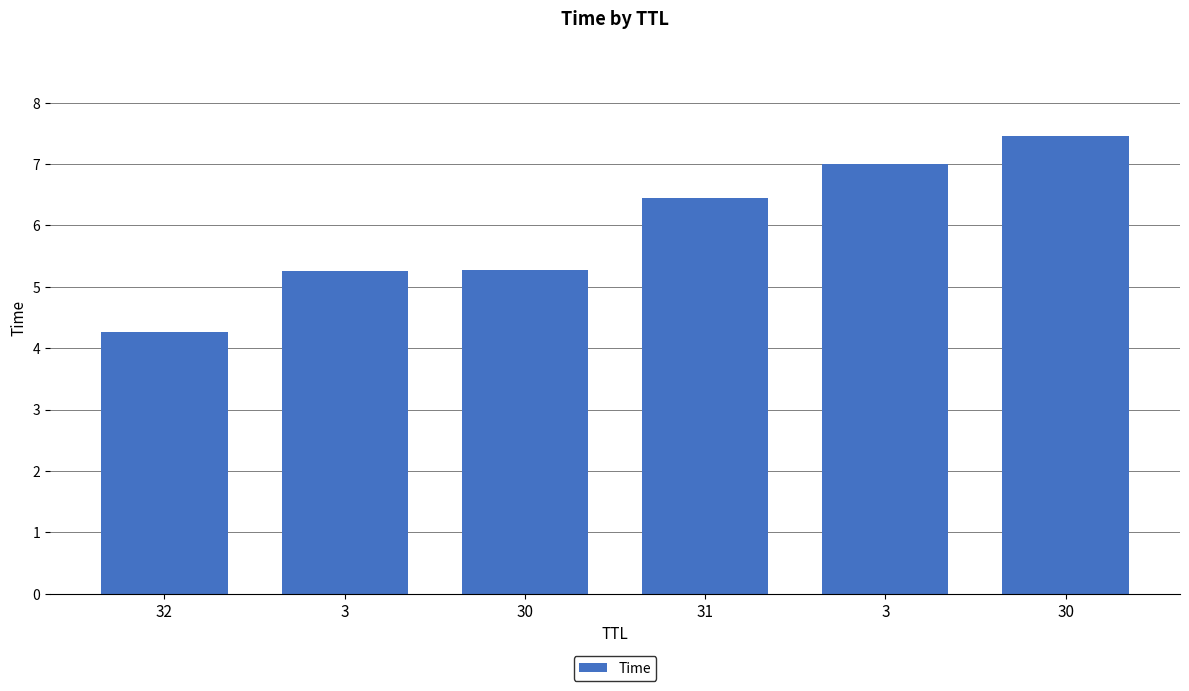

Are the bars horizontal?

No